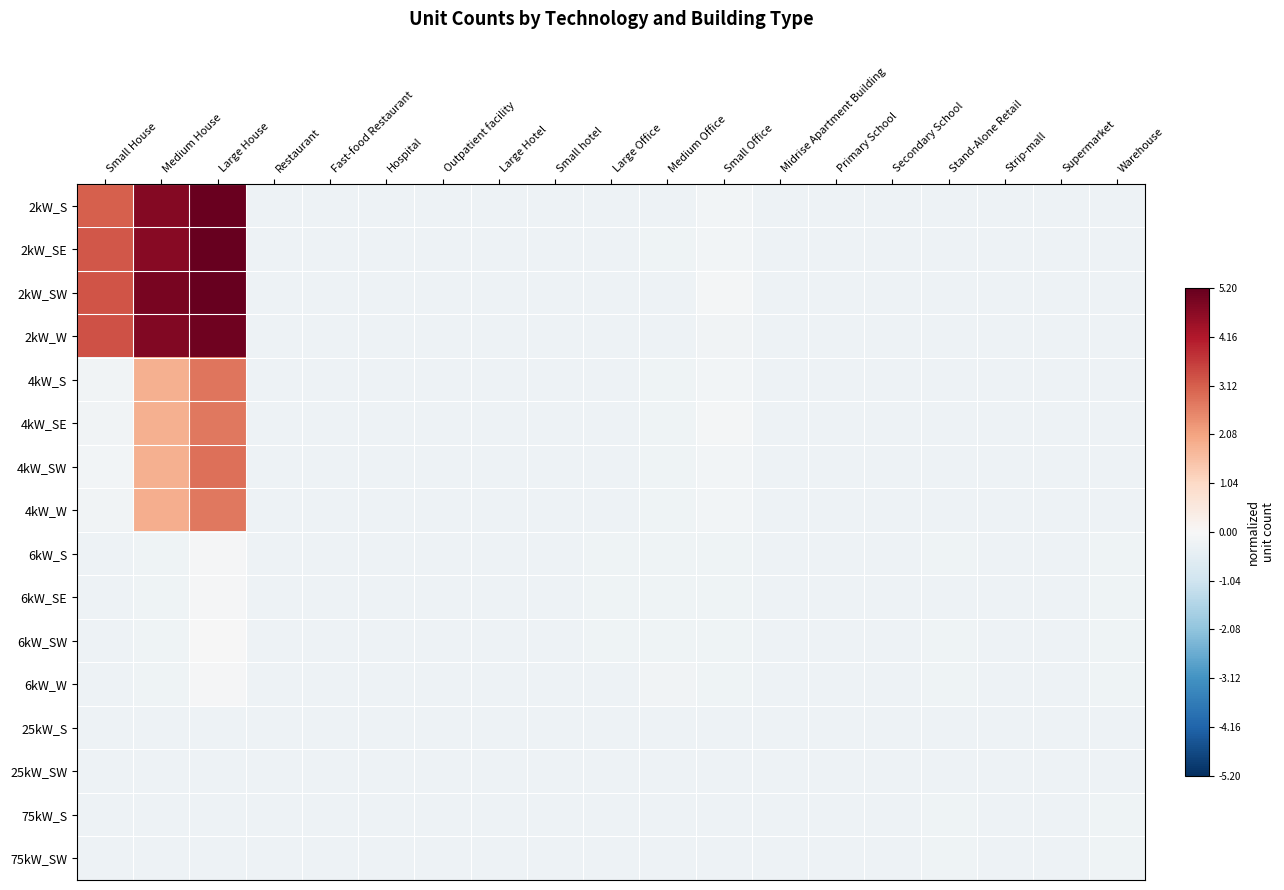

How many series are shown in this chart?

16